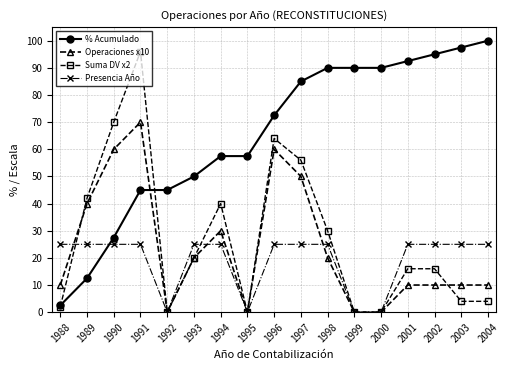

What is the value of the Operaciones x10 point at the 1st from the left?

10.0